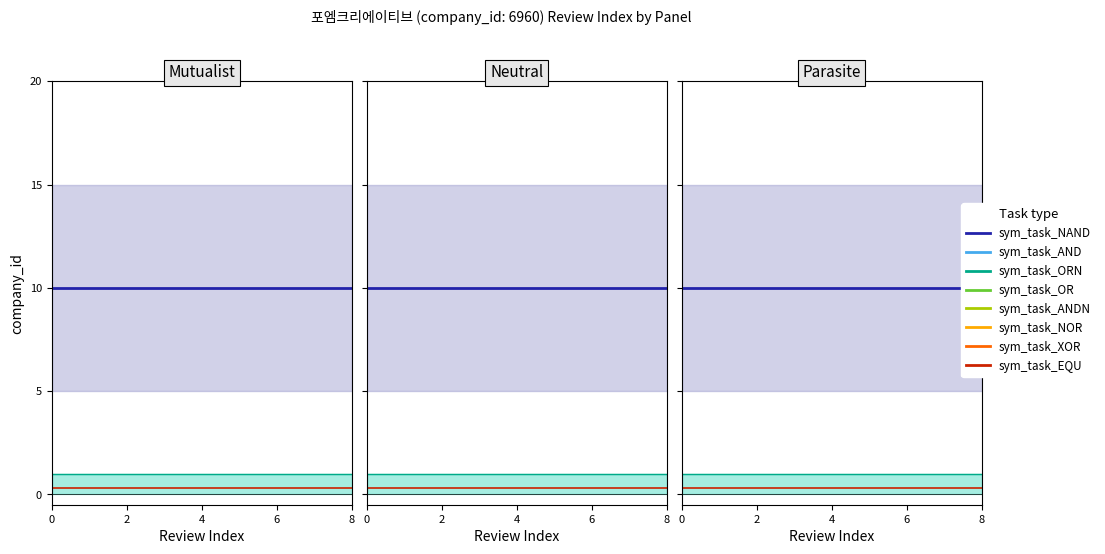

Is this an area chart (filled region under the line)?

No